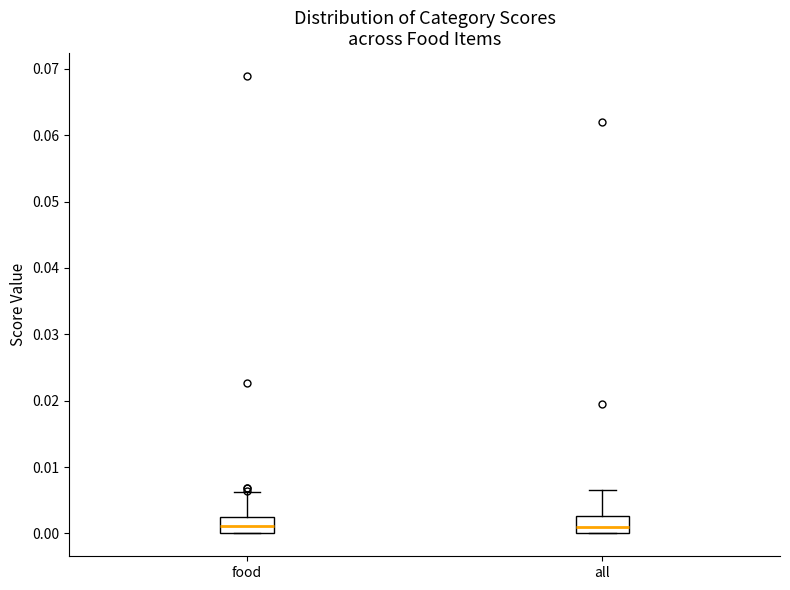

Reading left to right, read every box against the y-axis: the position of its median line, the range the box covers, and the ends of its whiskers. The values are not printed on the chart, so give them approximately, as read against the axis.

food: median 0.001, box 0.000 to 0.003, whiskers 0.000 to 0.006
all: median 0.001, box 0.000 to 0.003, whiskers 0.000 to 0.007